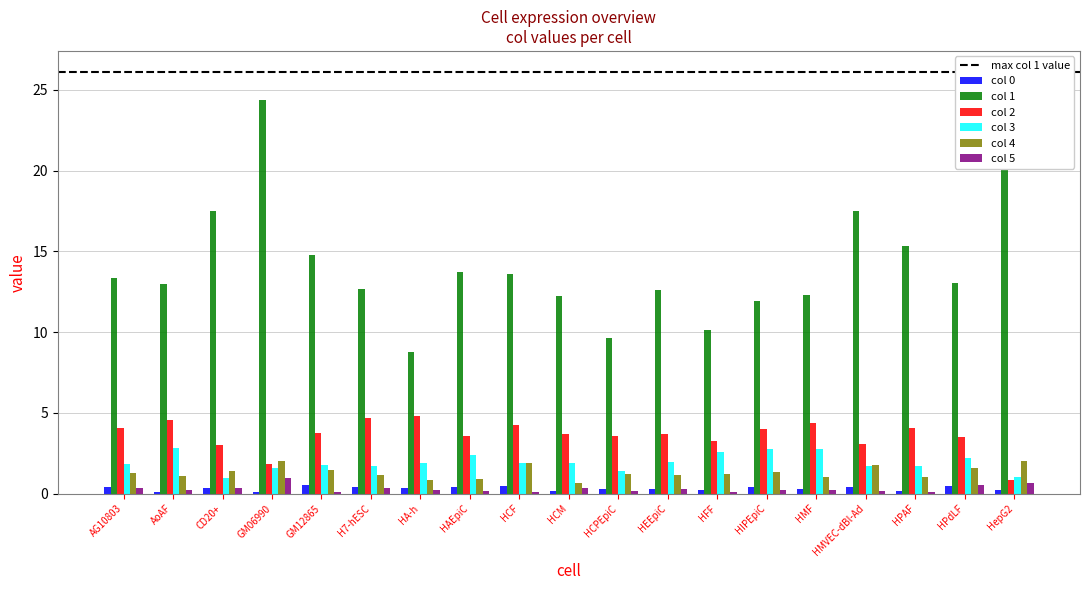

At which label is col_0 closest to 0?

AoAF